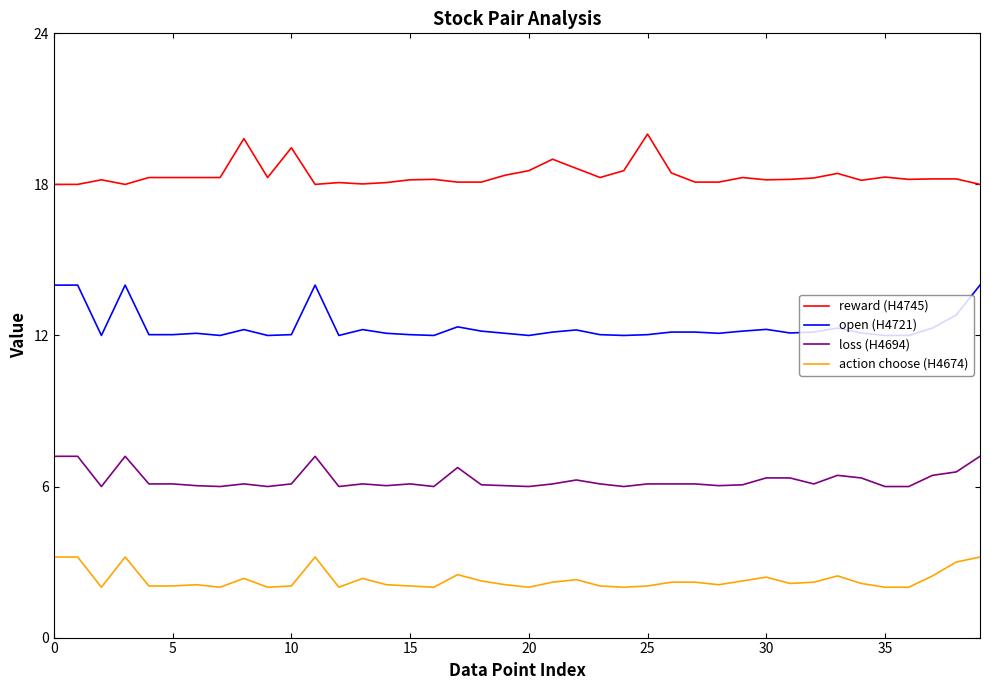

Rank the series by their average value, from lowest to highest.

action choose (H4674), loss (H4694), open (H4721), reward (H4745)